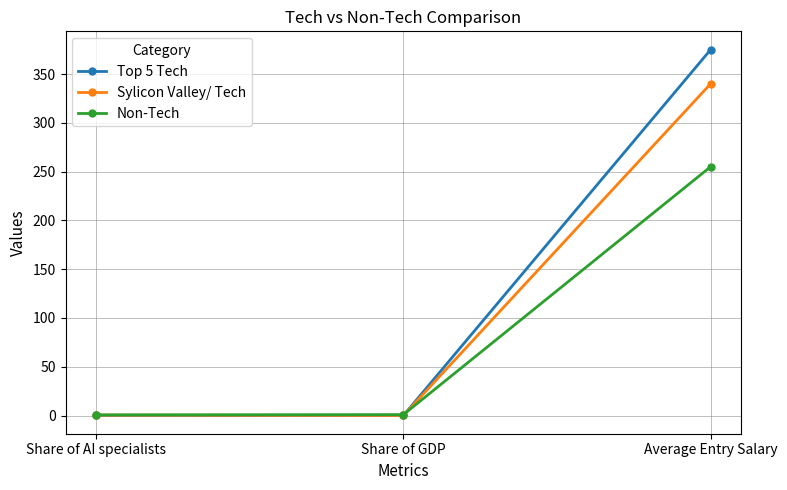

True or false: Non-Tech has a value of 0.6 at Share of AI specialists.

True